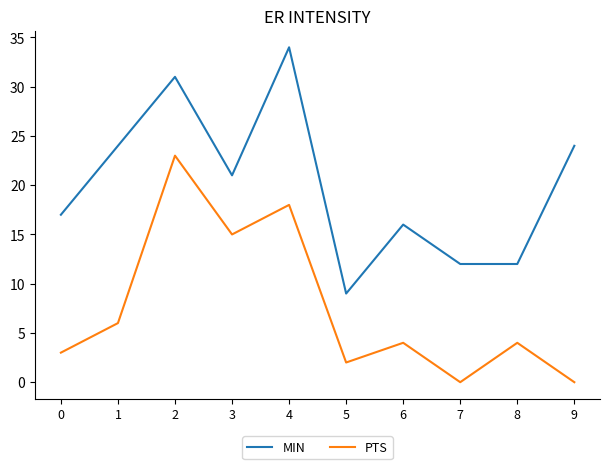

Is this an area chart (filled region under the line)?

No